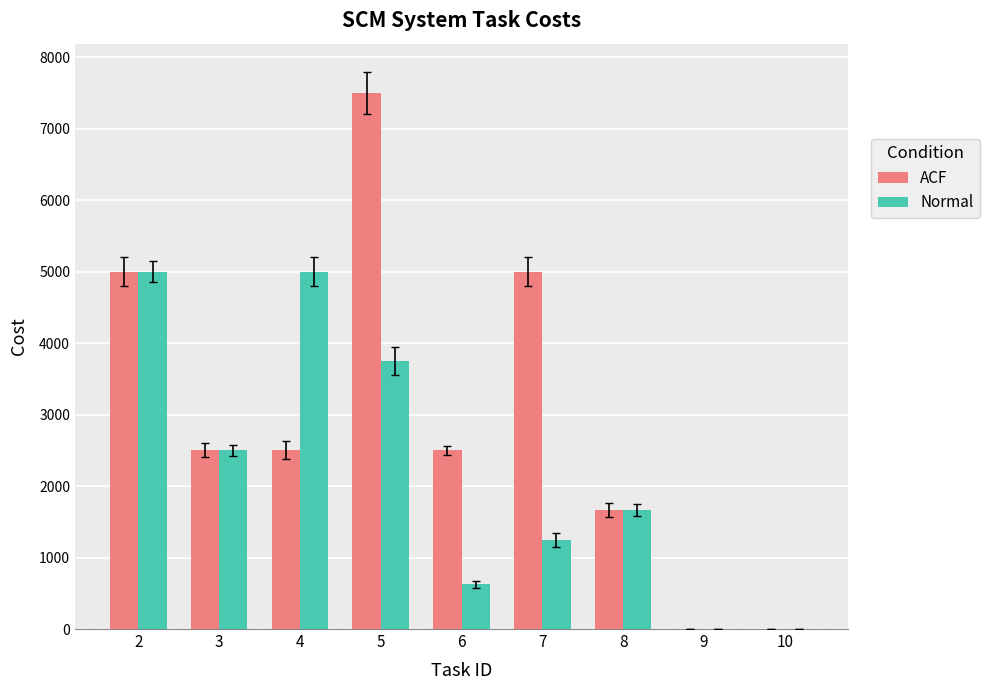

The value of Normal at 6 is 1116.4. True or false?

False